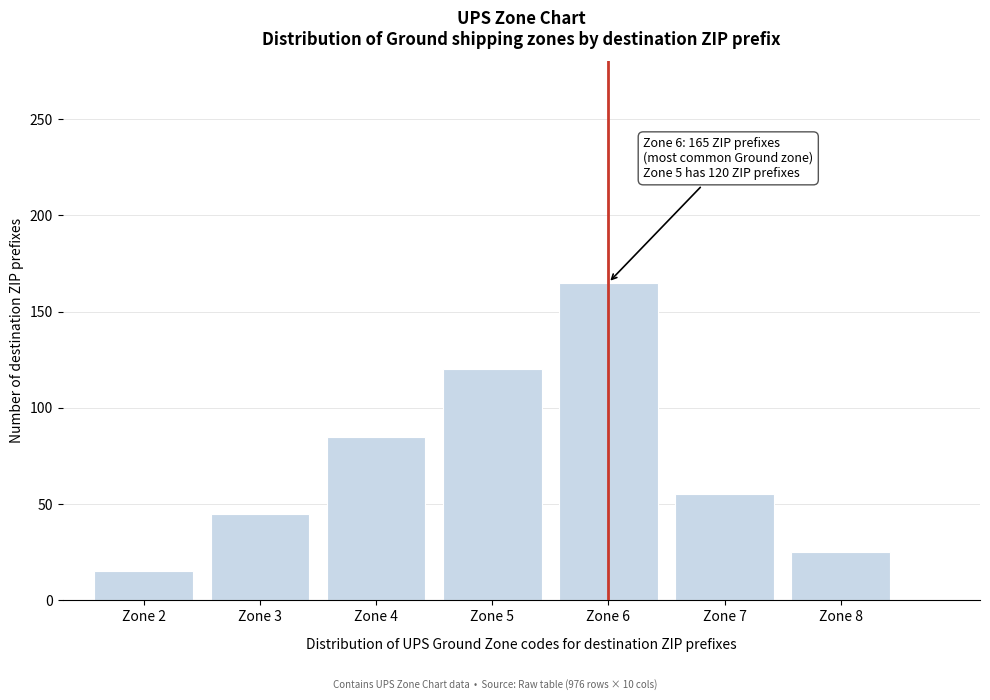

Which range on the x-axis has the tallest bar?

5.5 to 6.5